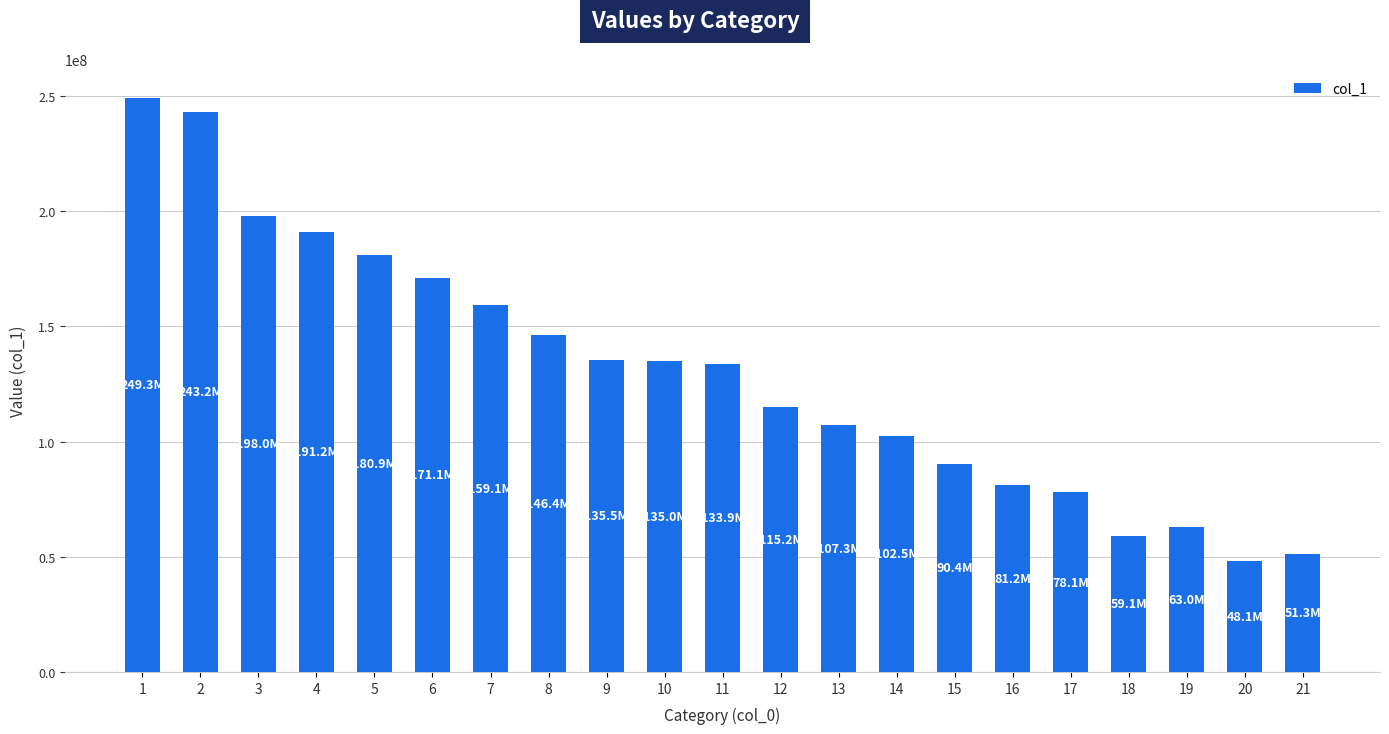

Does the chart contain any negative values?

No